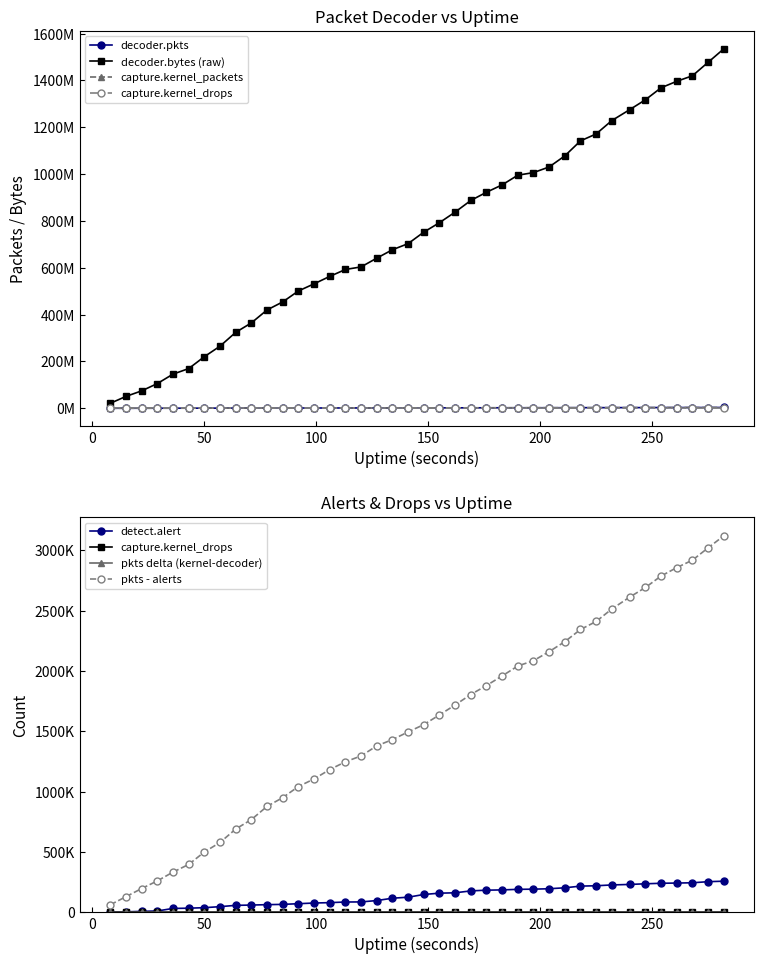

What is the greatest value displayed?

1534707169.0